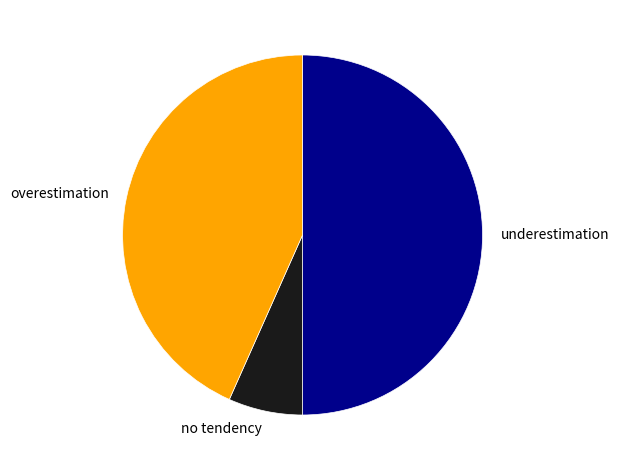

The no tendency slice represents 23% of the pie. True or false?

False